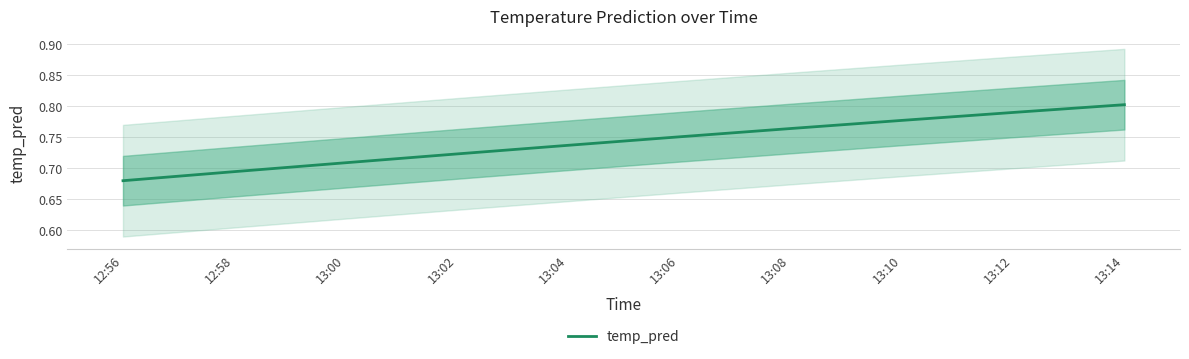

What is the sum of all values?

7.4